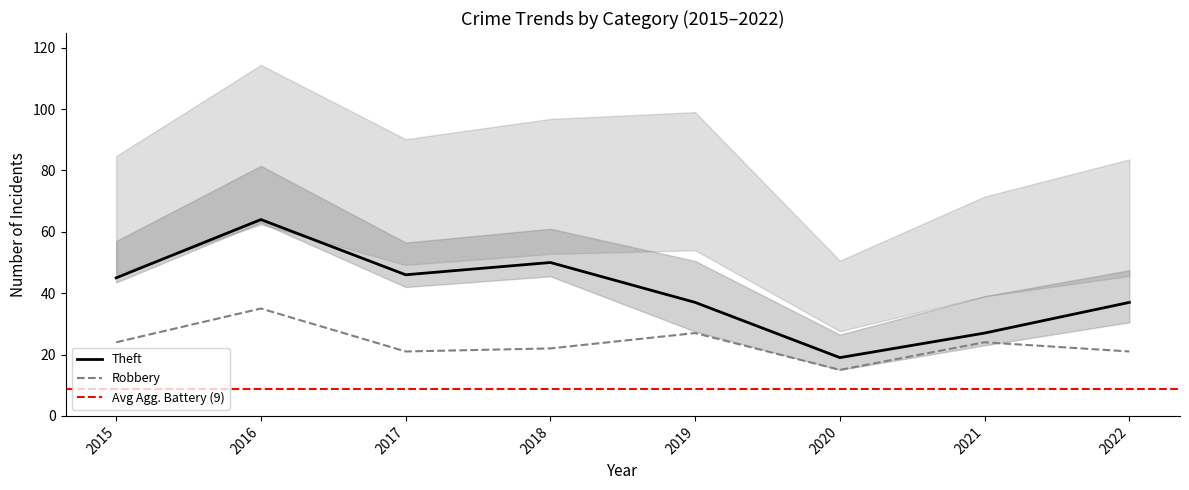

List the labels in order of Aggravated Battery value, largest first.

2019, 2022, 2018, 2017, 2020, 2021, 2015, 2016